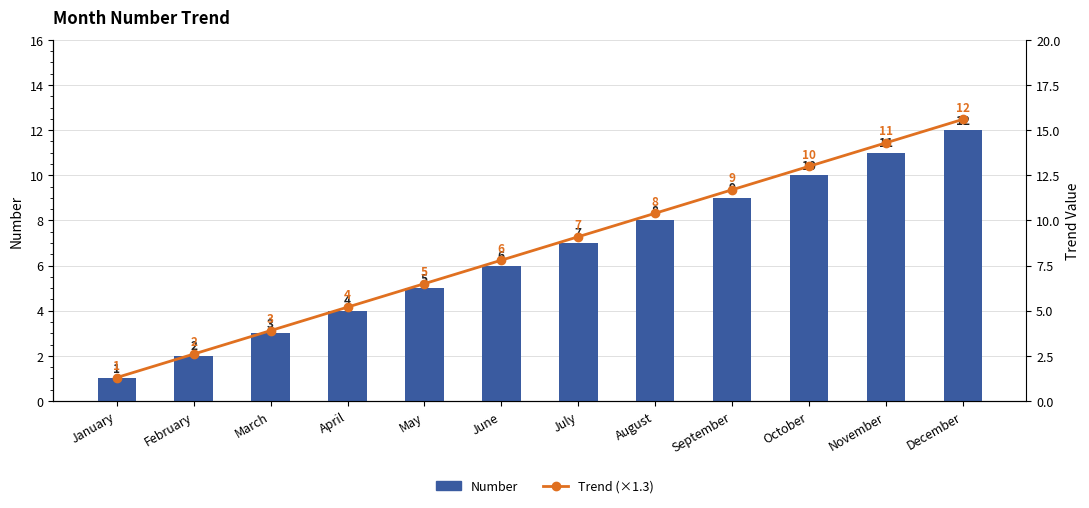

What are all the series names shown in the legend?

Number, Trend (×1.3)